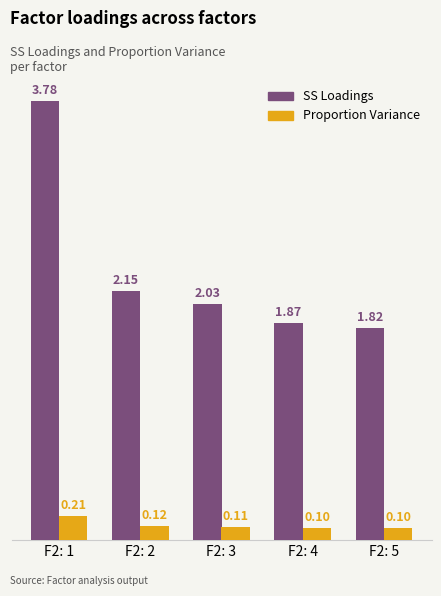

What is the sum of the SS Loadings values at F2: 3 and F2: 4?

3.9